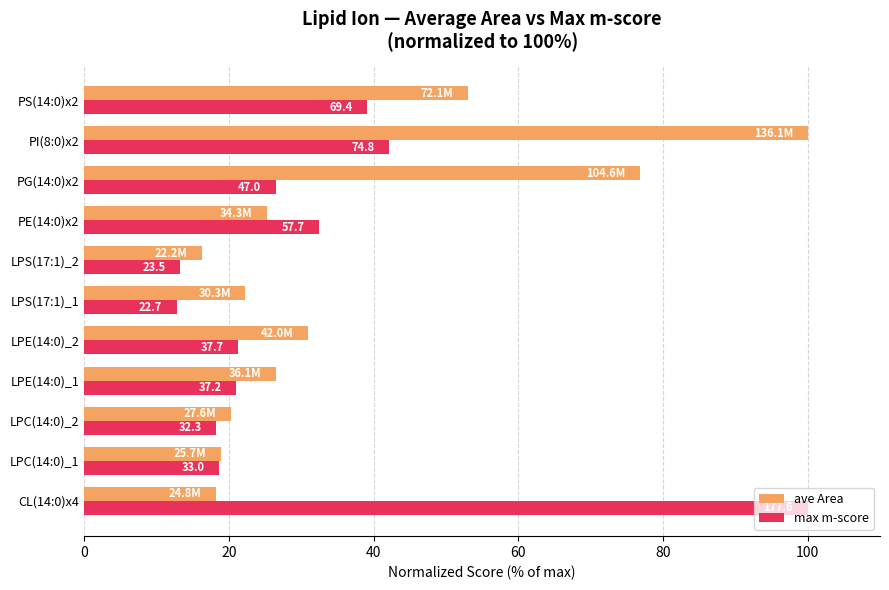

What are all the series names shown in the legend?

ave Area, max m-score